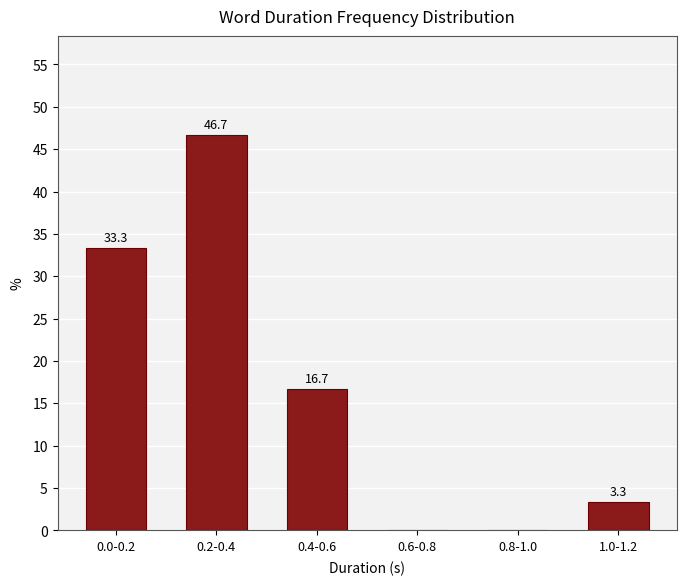

Reading left to right, transcribe all the data shown in this chart.

0.0-0.2=33.3	0.2-0.4=46.7	0.4-0.6=16.7	0.6-0.8=0.0	0.8-1.0=0.0	1.0-1.2=3.3